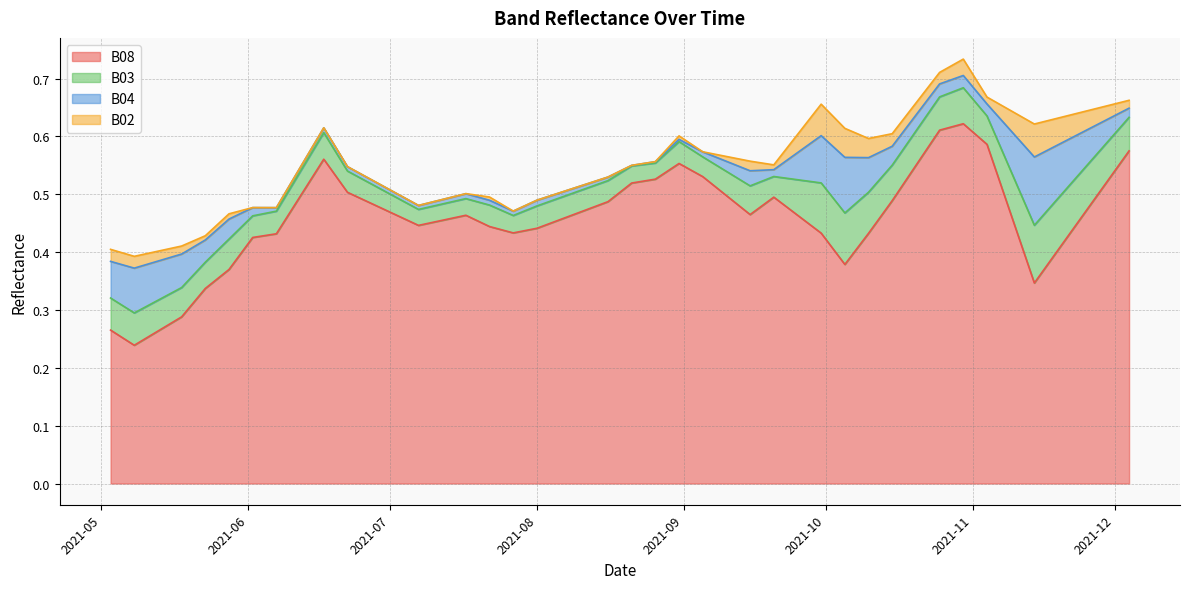

What is the difference between the maximum and minimum values in the B02 series?

0.1